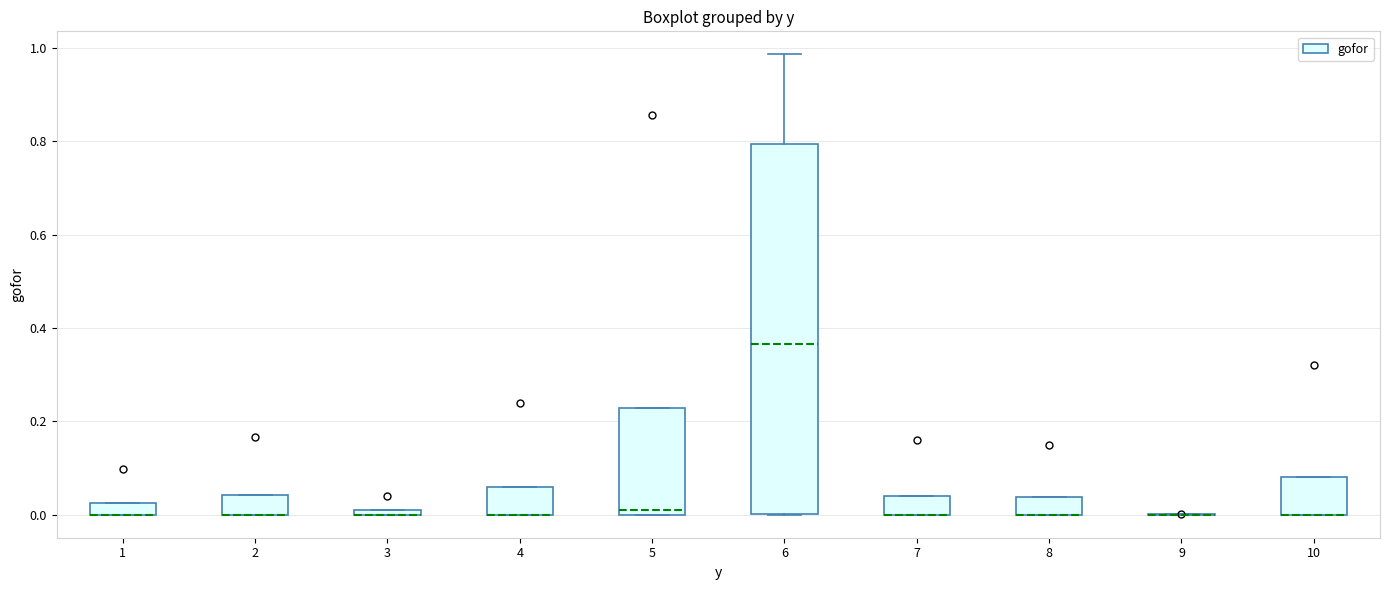

Comparing the boxes themselves (not the whiskers), which one is the tallest?

6